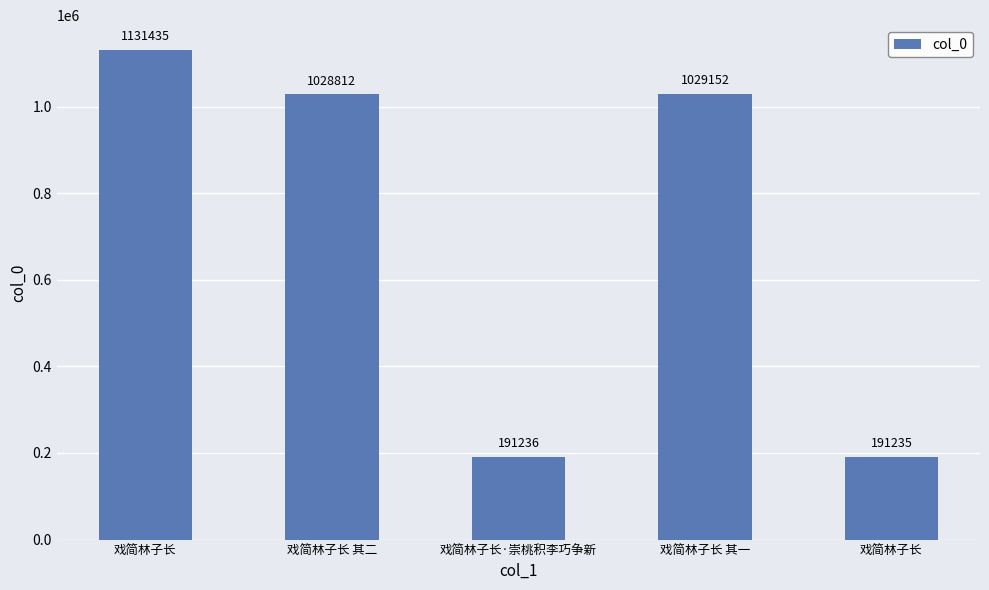

How many bars are there in total?

5